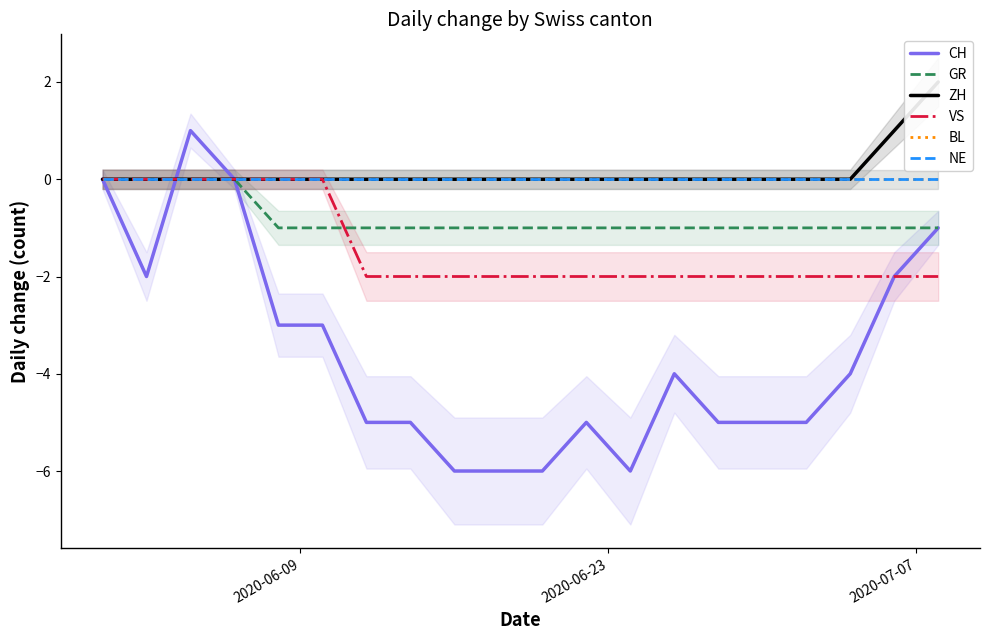

What is the sum of all ZH values?

3